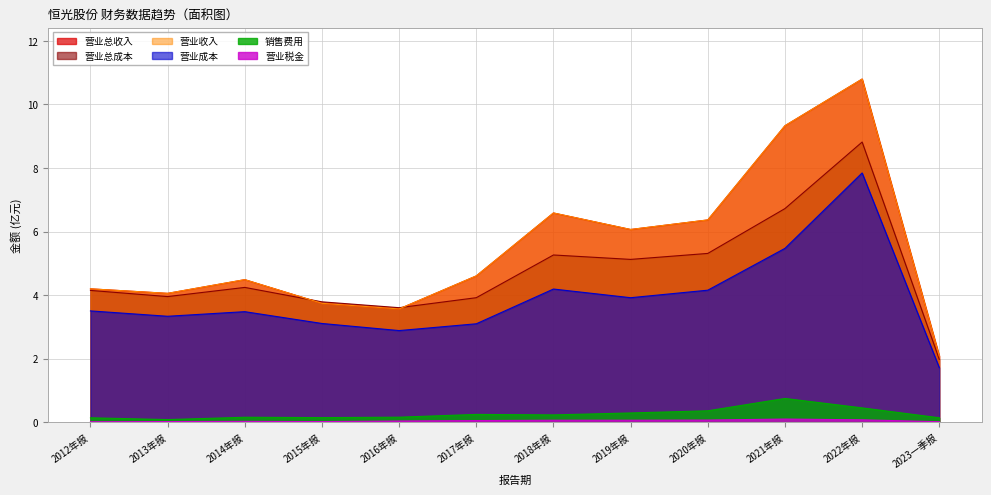

What is the difference between the second highest and minimum values in the OPERATE_INCOME series?

7.3